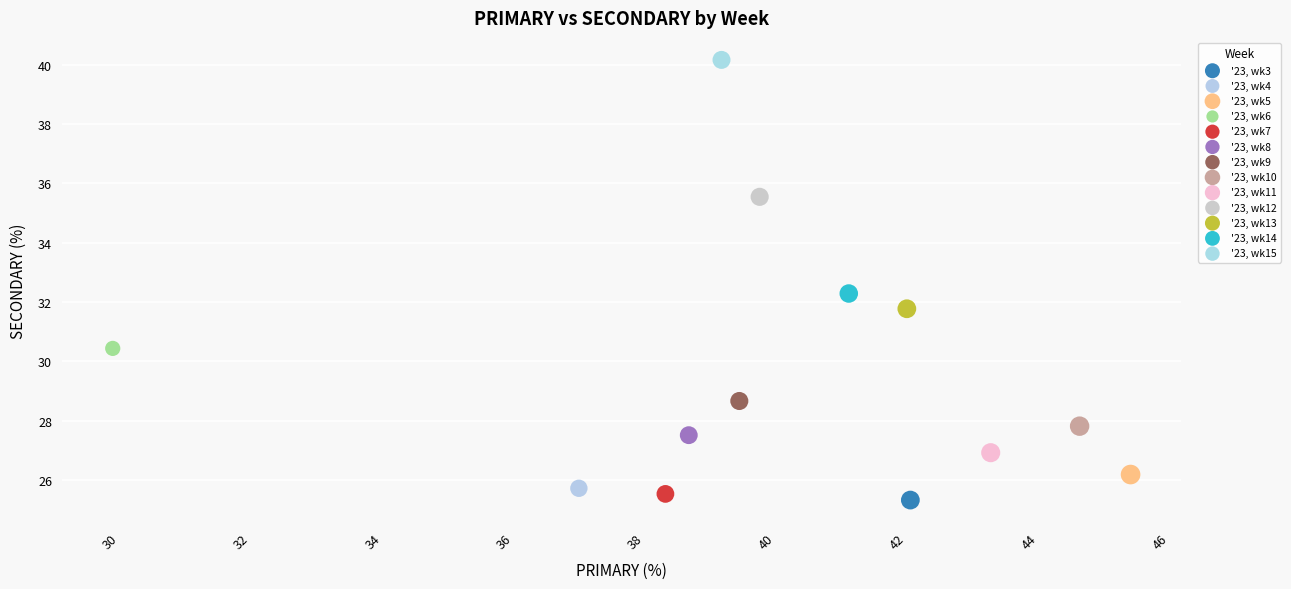

Which series reaches the minimum Y coordinate?

'23, wk3